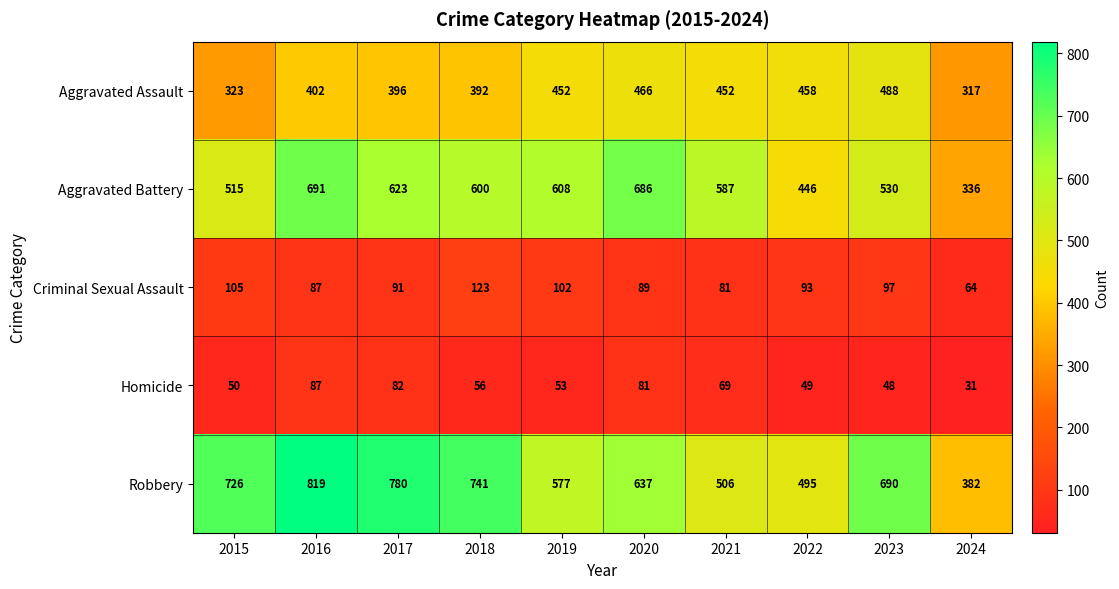

What is the spread (max minus min) of values at 2015?

676